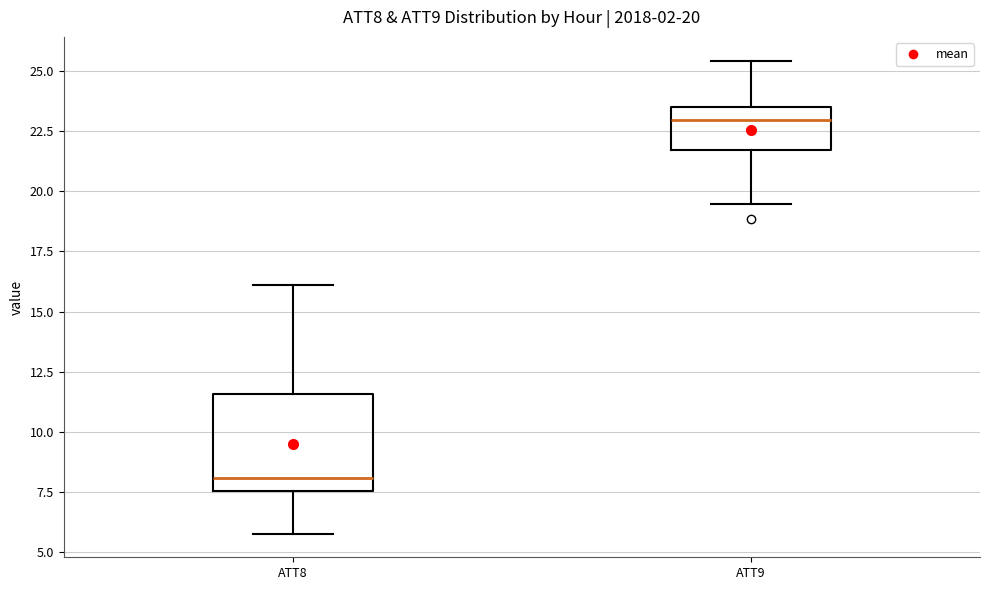

Which box's median line is the highest?

ATT9